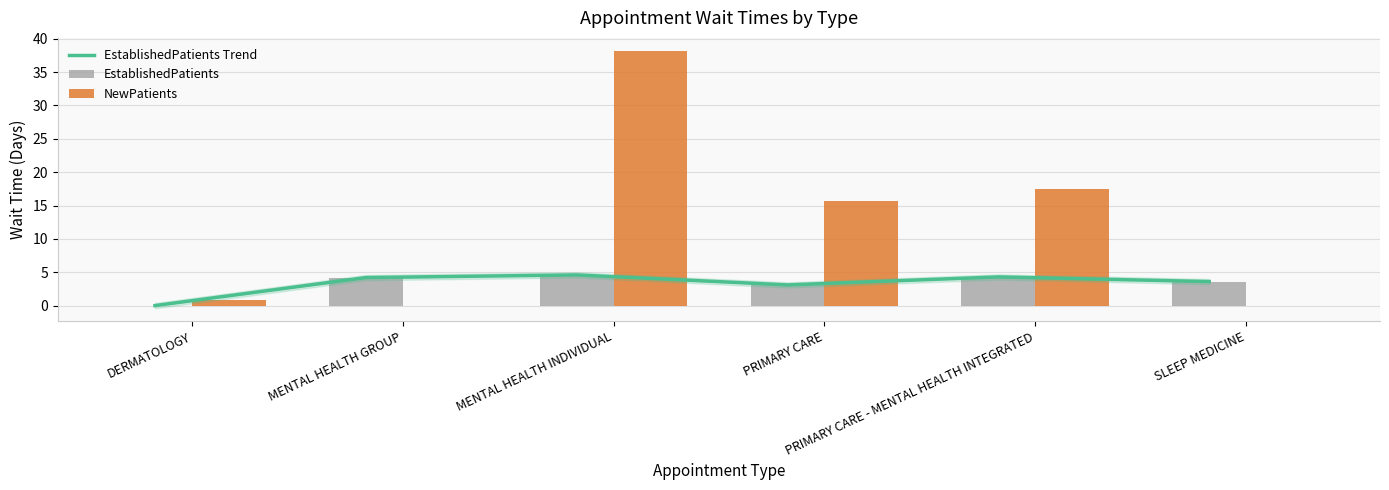

What is the difference between the maximum and minimum values in the NewPatients series?

38.2